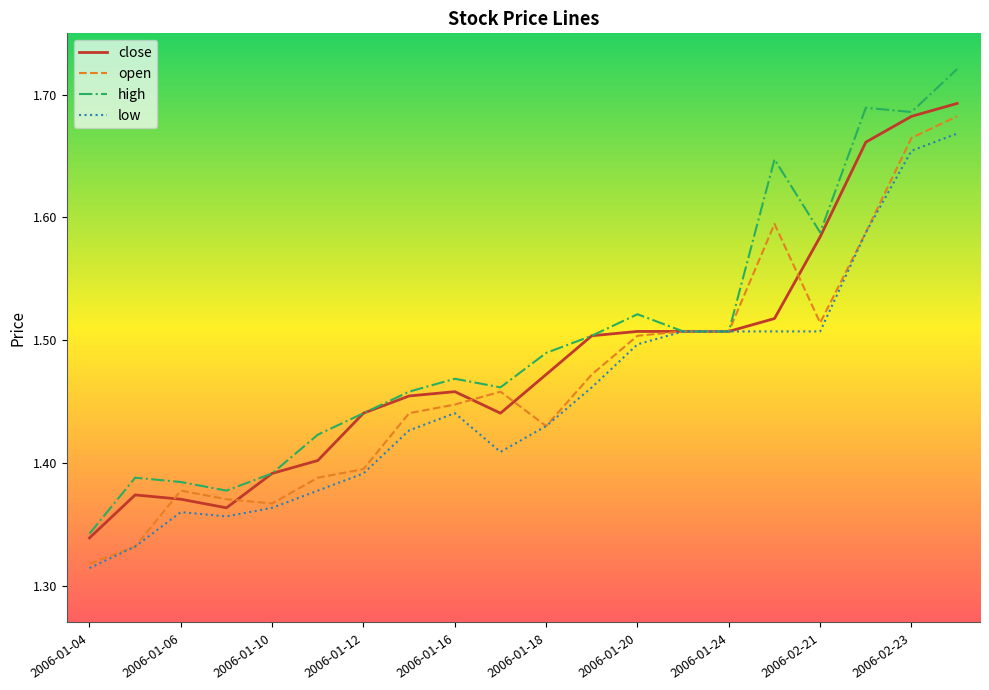

How many lines are shown in the chart?

4